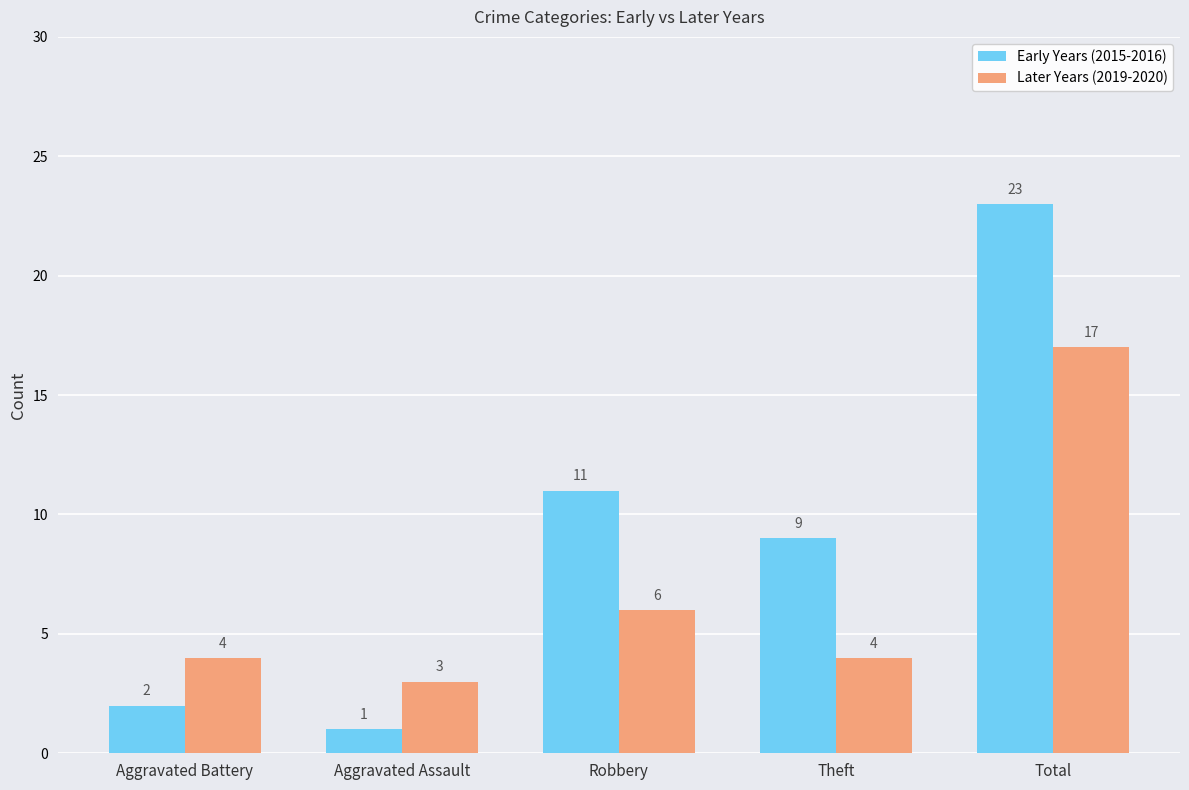

Are the bars horizontal?

No